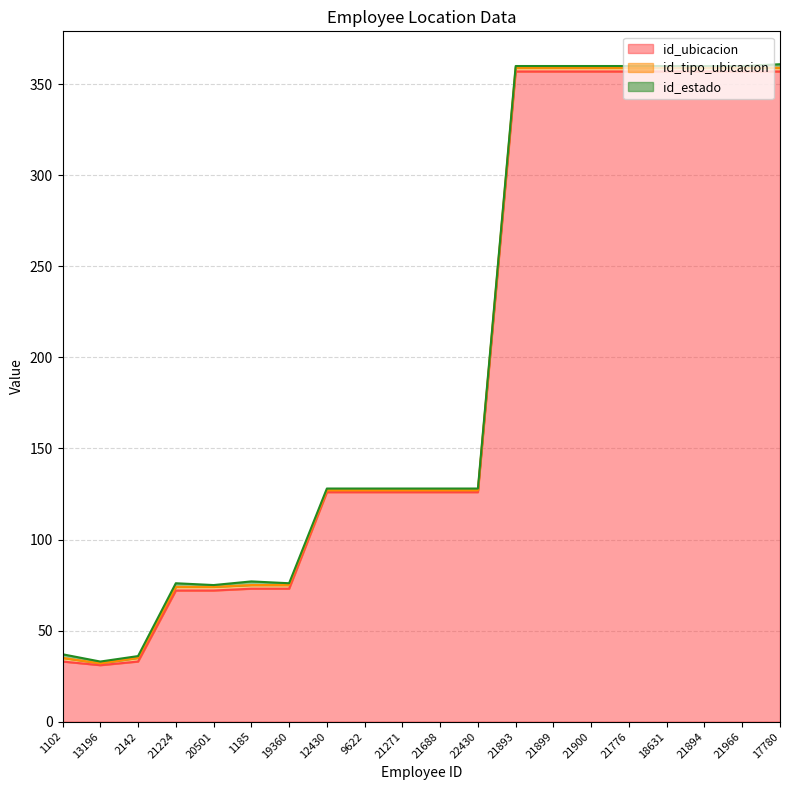

What is the label of the 20th point from the right?

1102